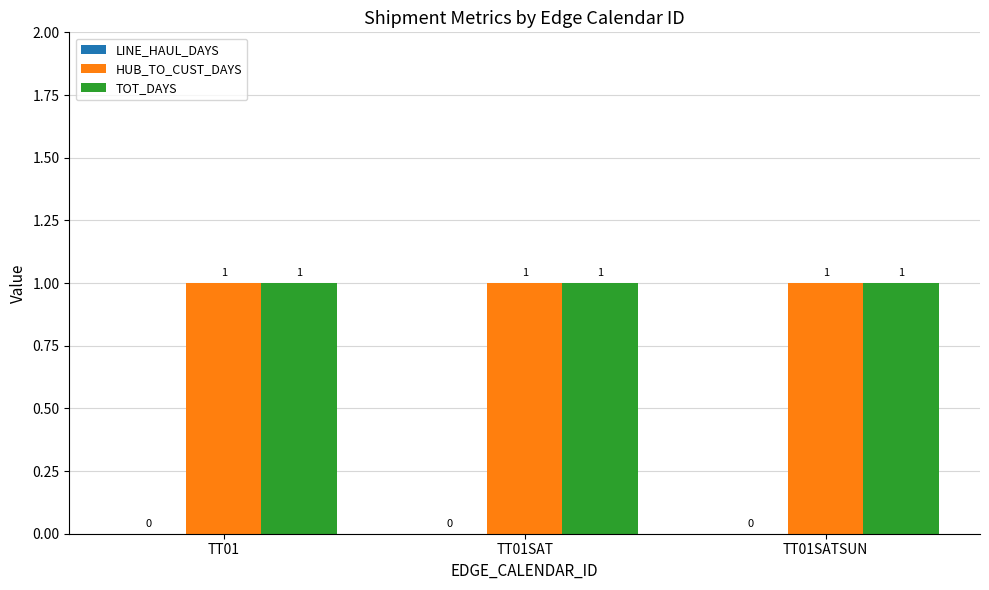

Reading right to left, transcribe all the data shown in this chart.

LINE_HAUL_DAYS: 0	0	0
HUB_TO_CUST_DAYS: 1	1	1
TOT_DAYS: 1	1	1